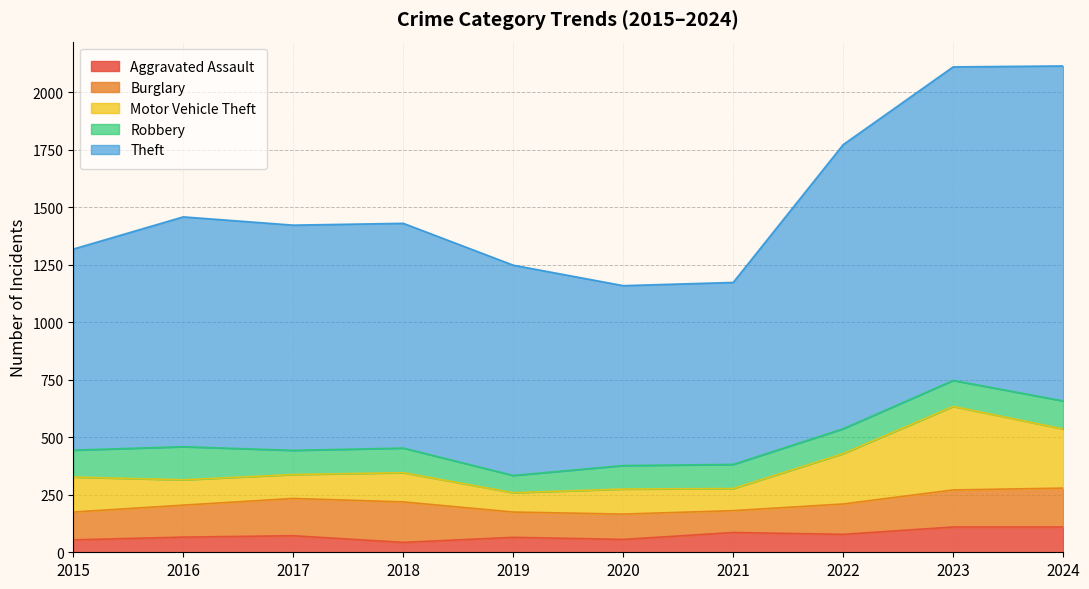

Count the number of data series in this chart.

5